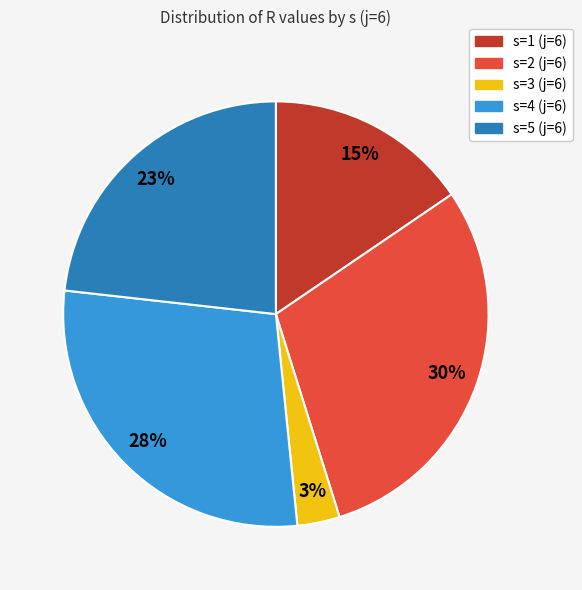

Is the sum of s=4 (j=6) and s=2 (j=6) greater than half?

Yes